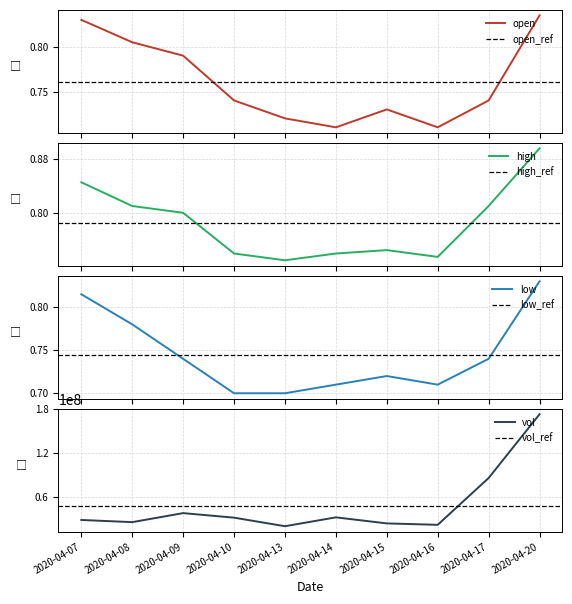

The value of vol at 2020-04-09 is 37995100. True or false?

True